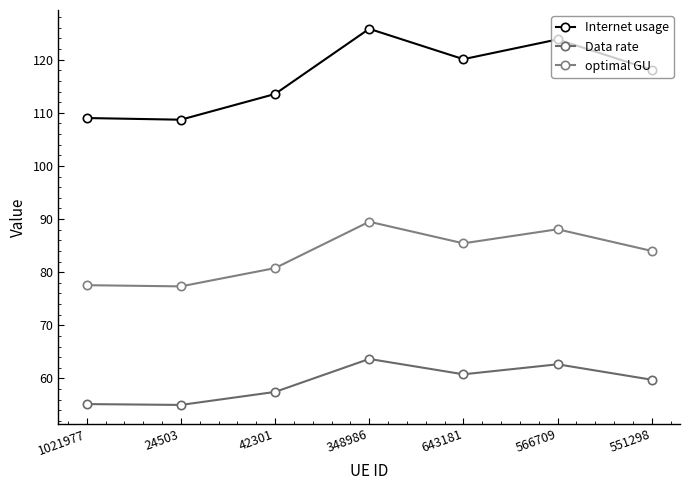

True or false: Internet usage and optimal GU cross at least once.

False